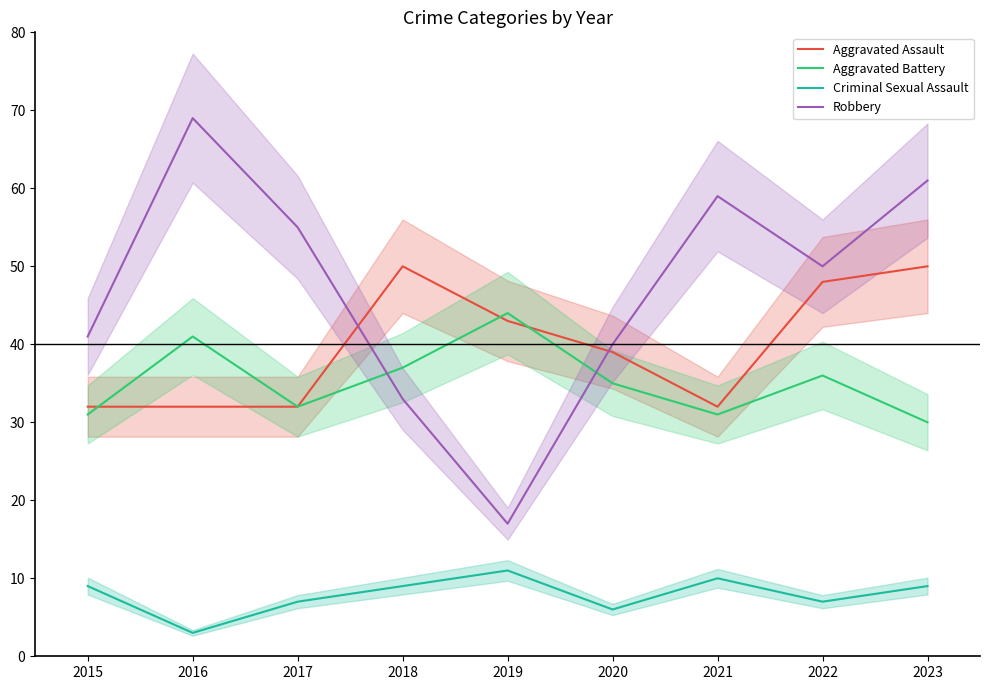

What is the sum of all Aggravated Battery values?

317